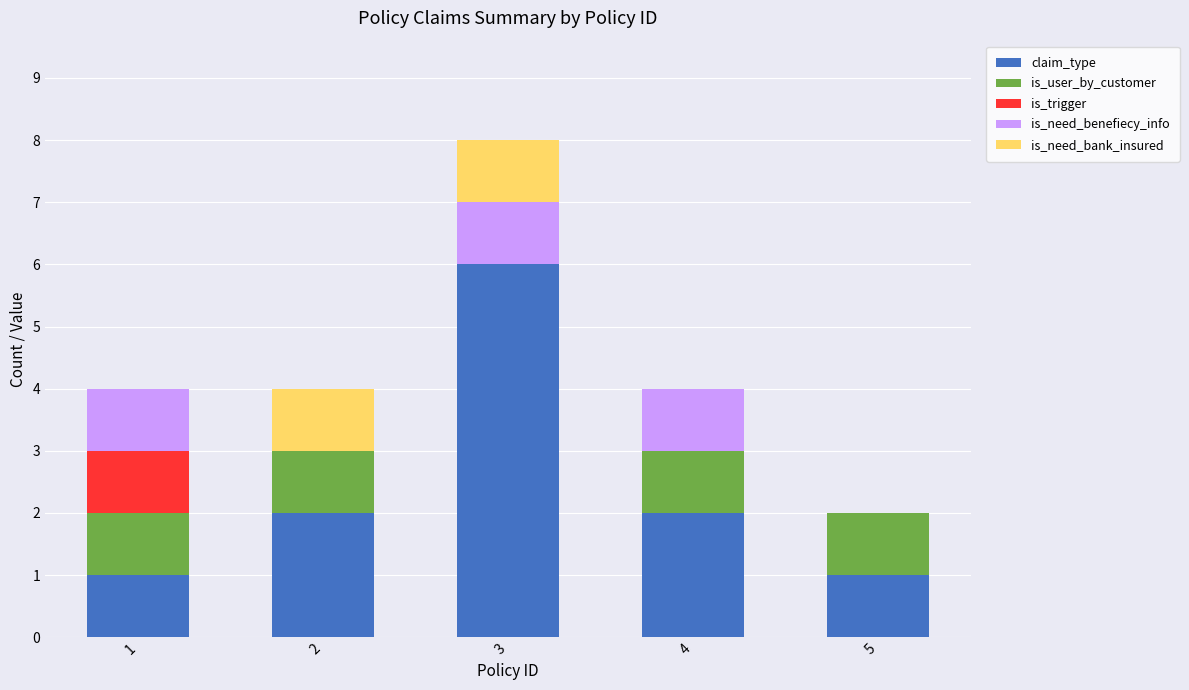

How many distinct data groups are displayed?

5